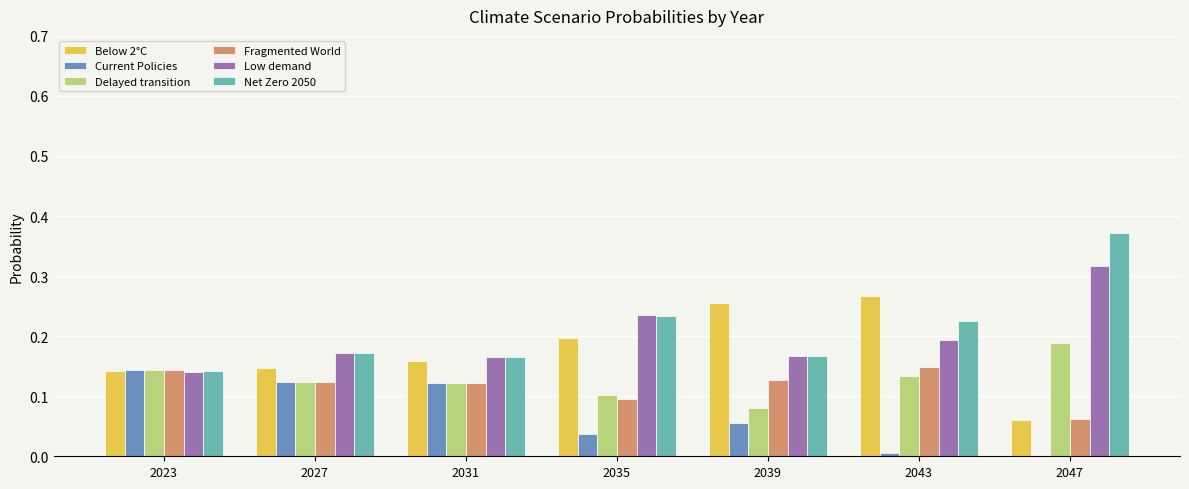

What is the sum of all Current Policies values?

0.5